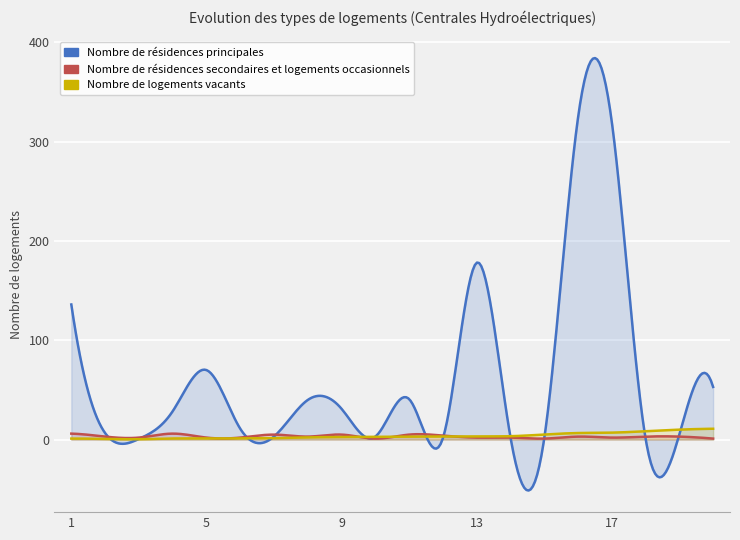

Where is the first local minimum for Nombre de résidences principales?

3